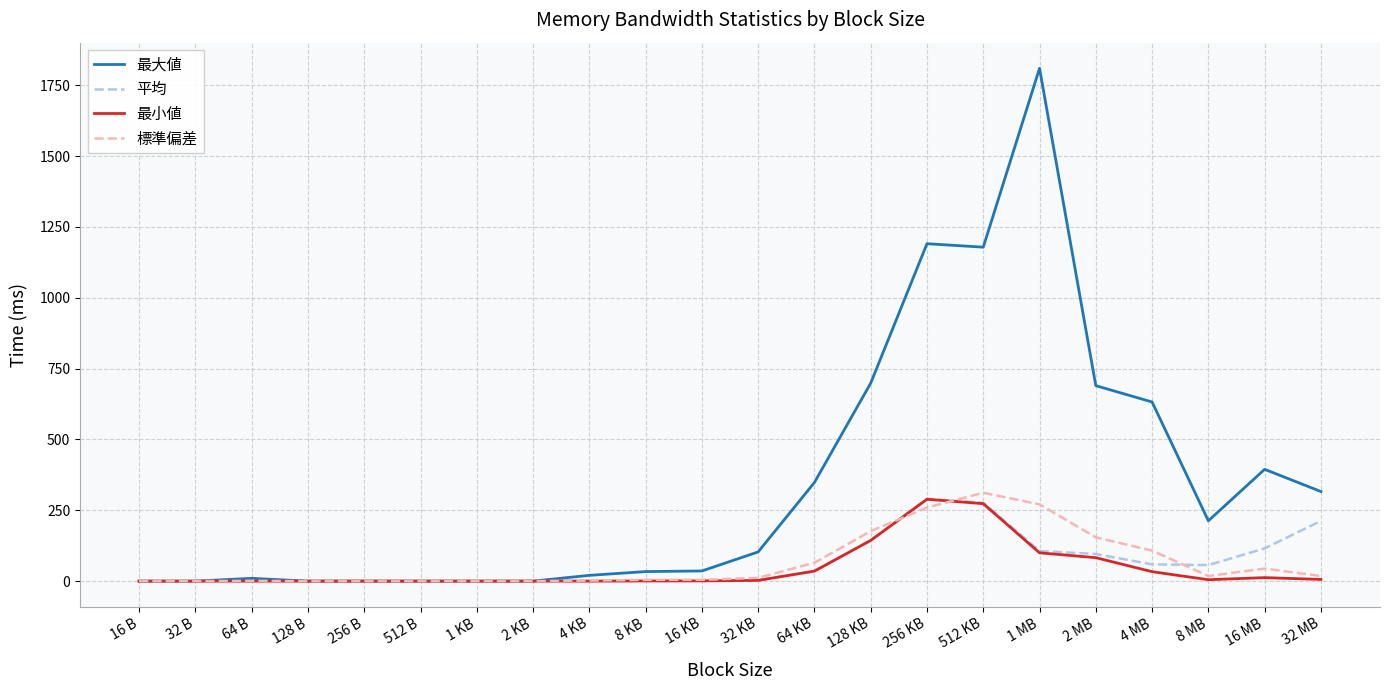

True or false: 最小値 has a value of 0.0 at 128 B.

True